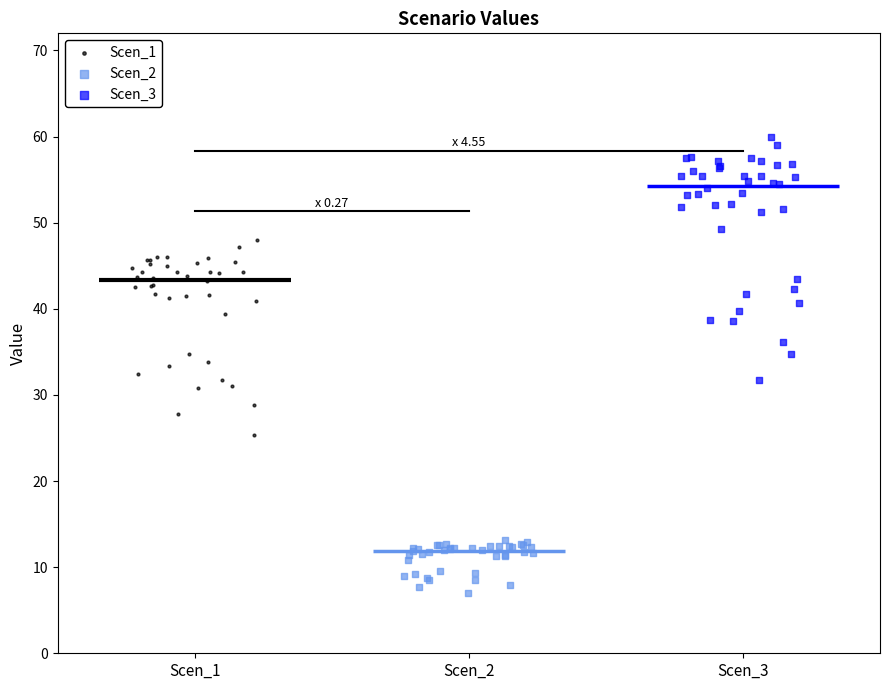

Which series has the largest Y range (max minus min)?

Scen_3